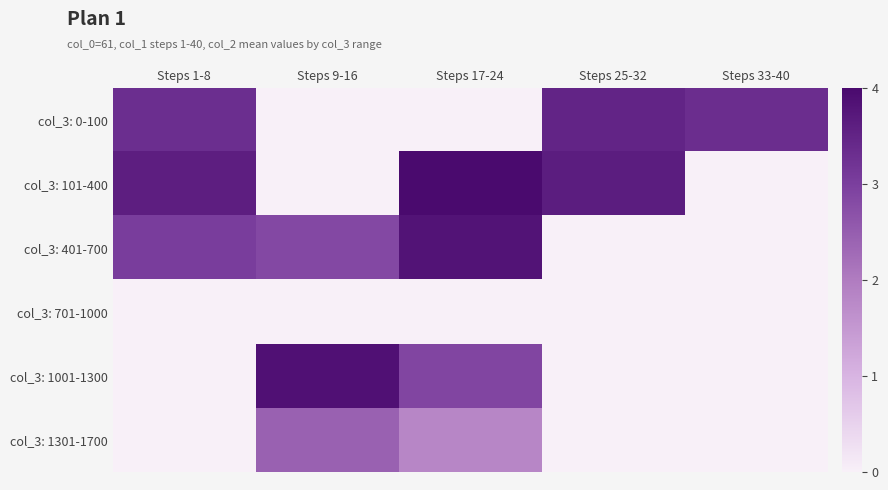

Count the number of data series in this chart.

6